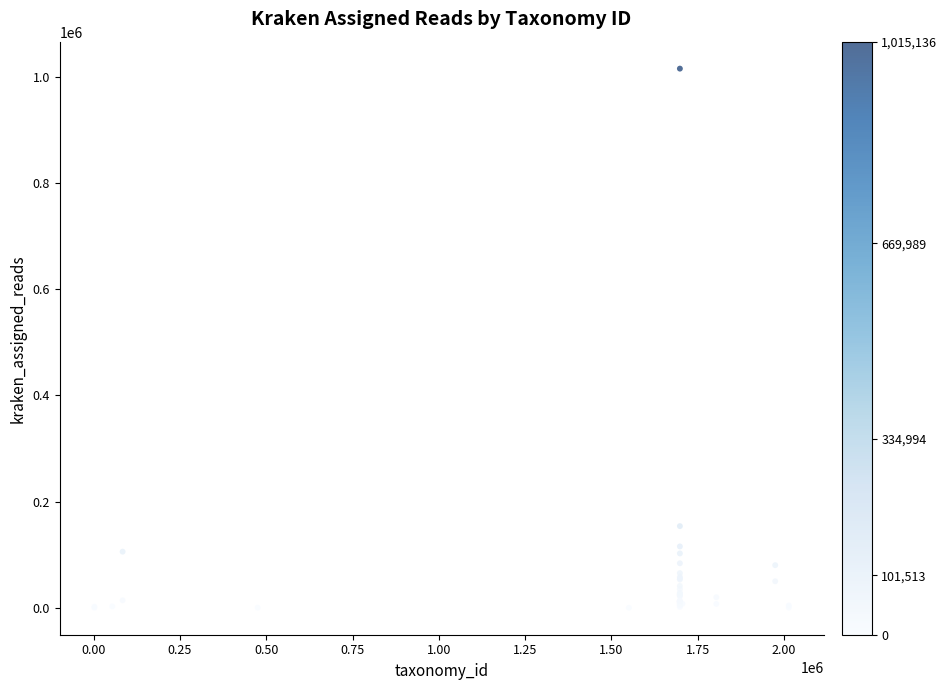

What Y value in the scatter plot is closest to 507590?

153770